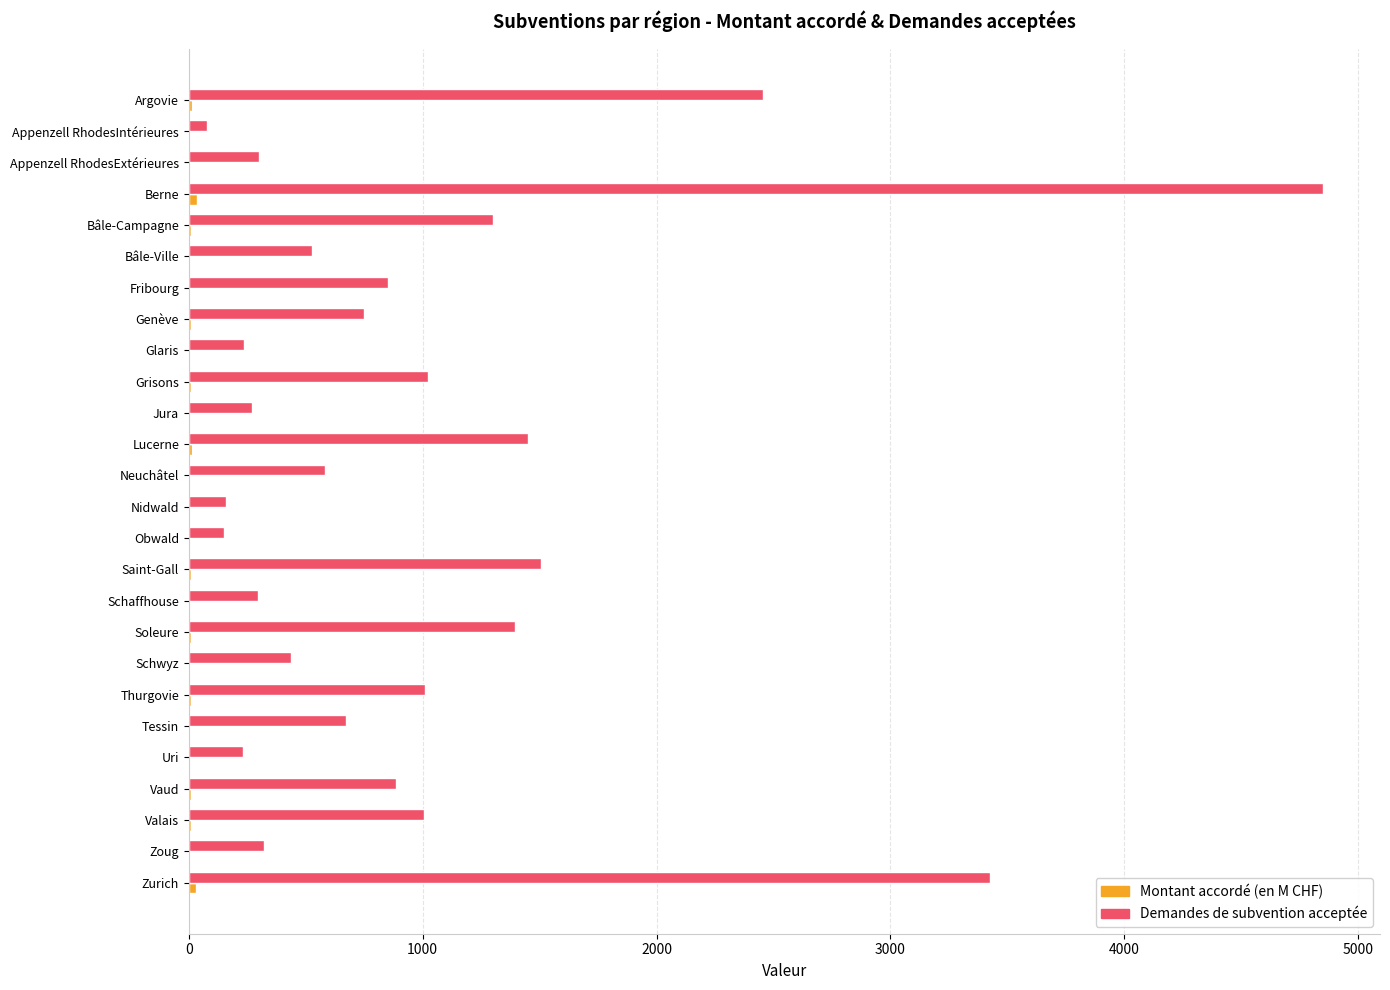

True or false: Demandes de subvention acceptée has a value of 297.0 at Schaffhouse.

True